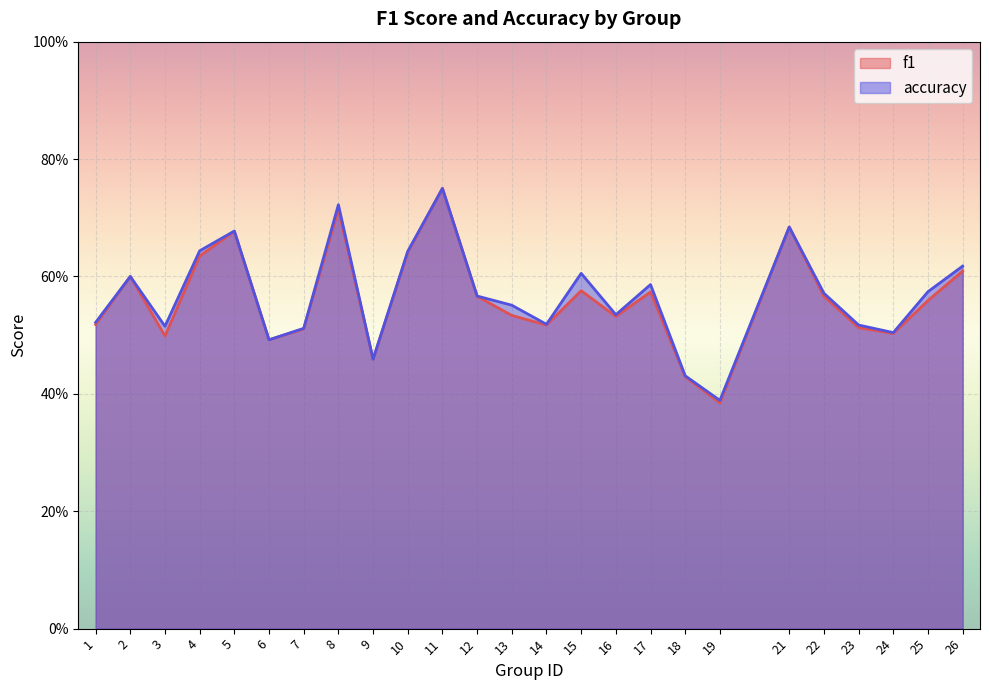

List the labels in order of f1 value, largest first.

11, 8, 21, 5, 10, 4, 26, 2, 15, 17, 12, 22, 25, 13, 16, 1, 14, 23, 7, 24, 3, 6, 9, 18, 19